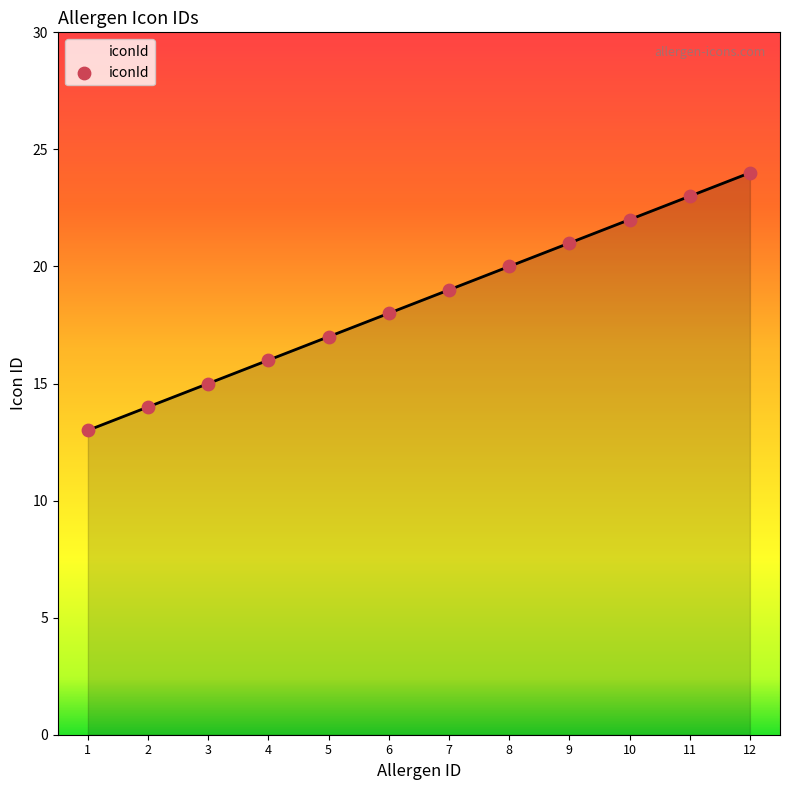

Which has a higher value, 1 or 4?

4